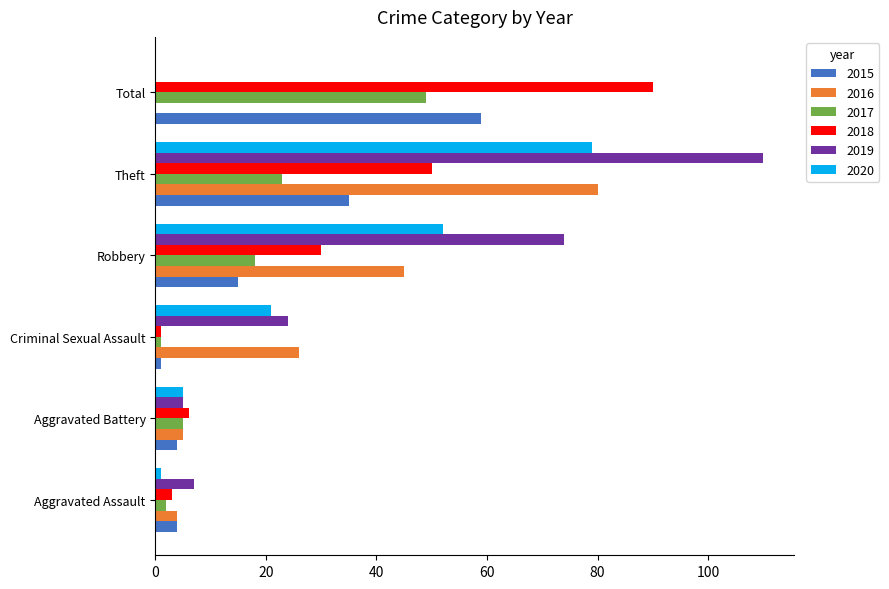

Which label corresponds to the largest value in the chart?

Theft